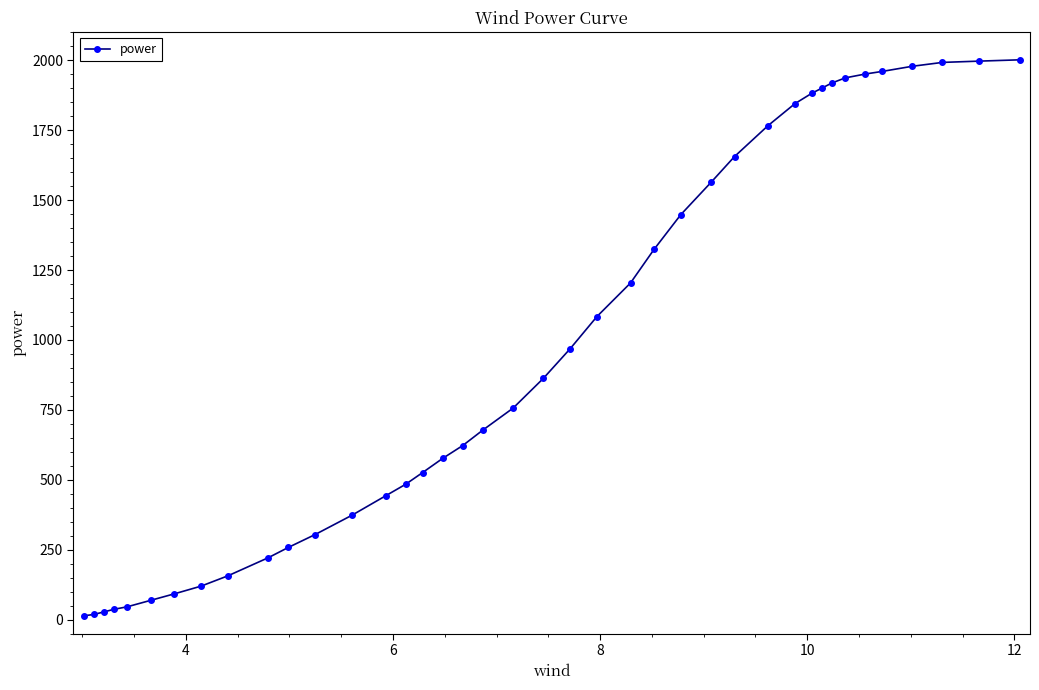

How many values exceed 862?

20